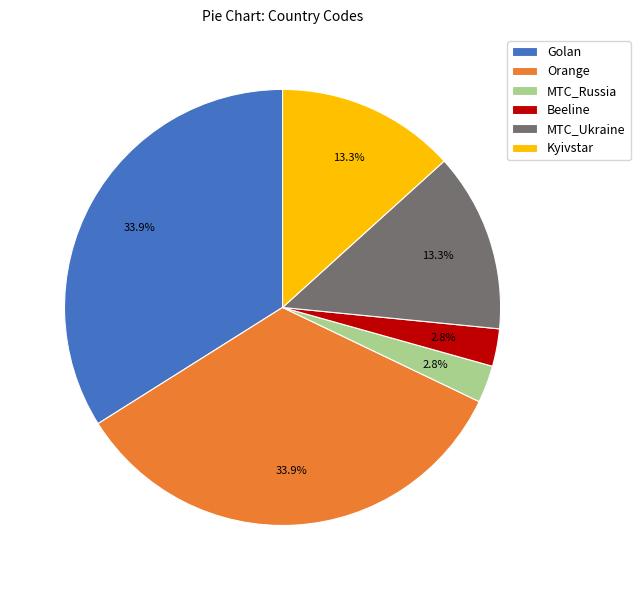

Between Golan and MTC_Russia, which is larger?

Golan